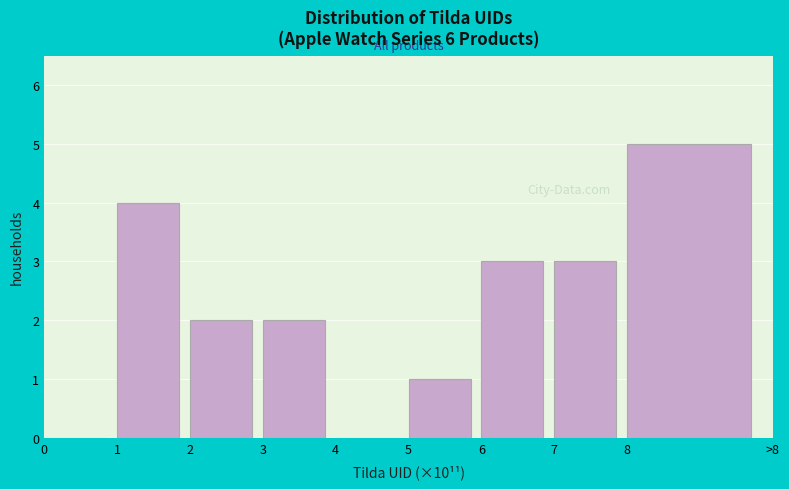

Reading left to right, transcribe all the data shown in this chart.

0=0	1=4	2=2	3=2	4=0	5=1	6=3	7=3	8=5